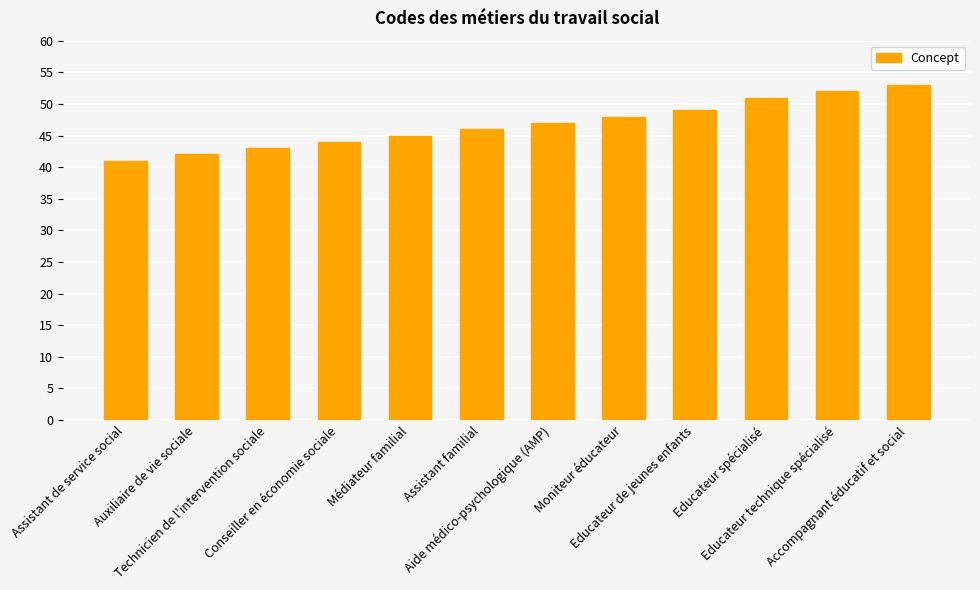

True or false: the data shows 44 at Conseiller en économie sociale.

True